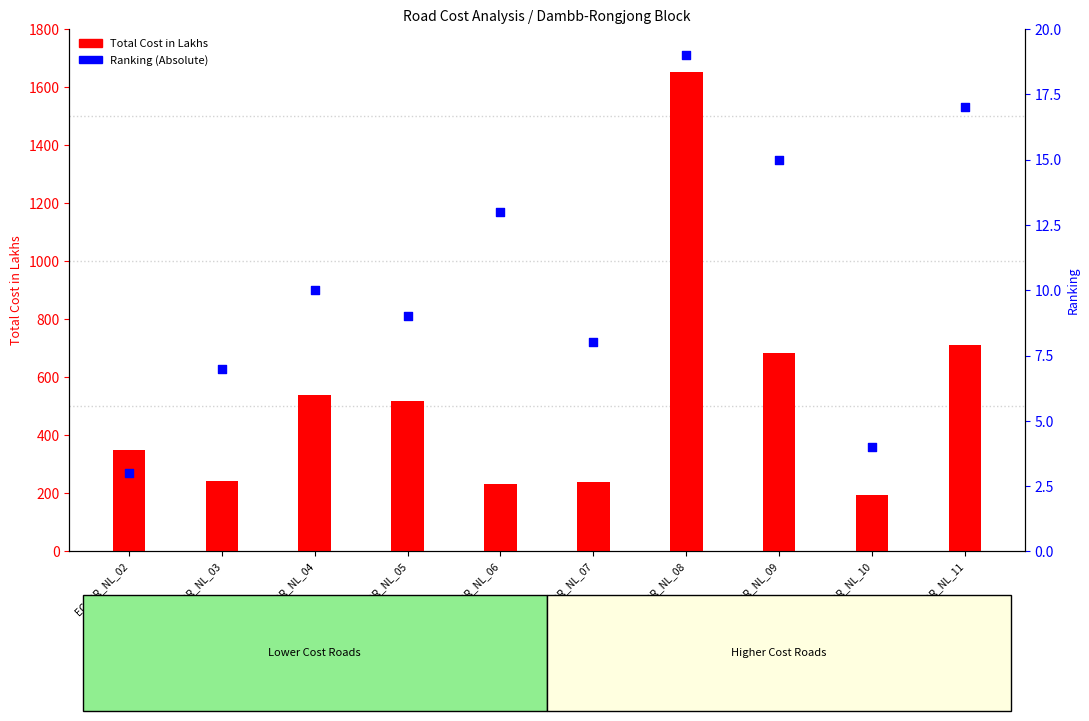

At which category is the sum across all series the highest?

EG_DR_NL_08